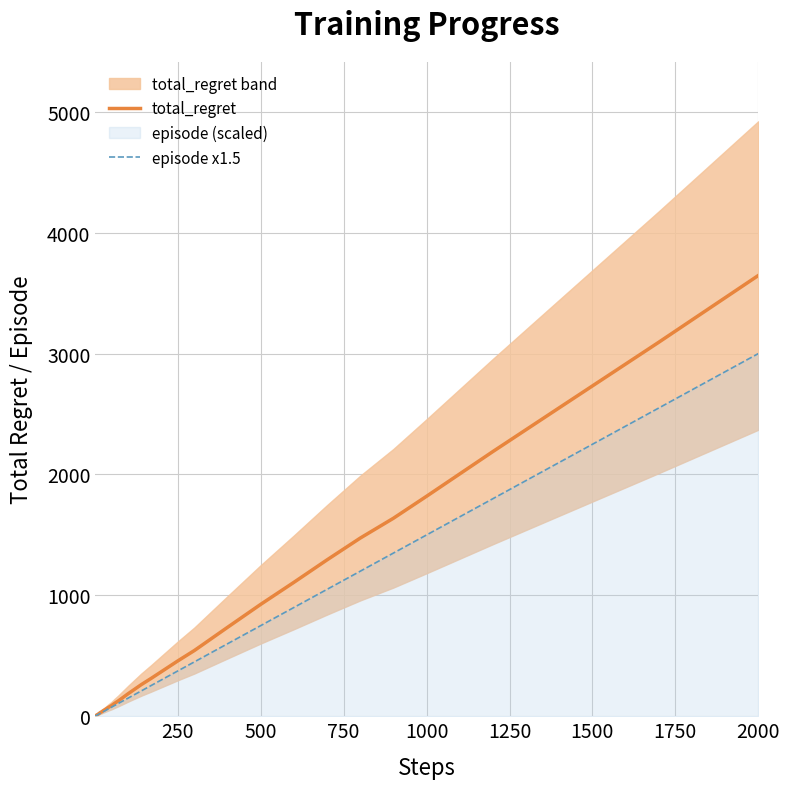

The total_regret series shows 3646.0 at 2000. True or false?

True